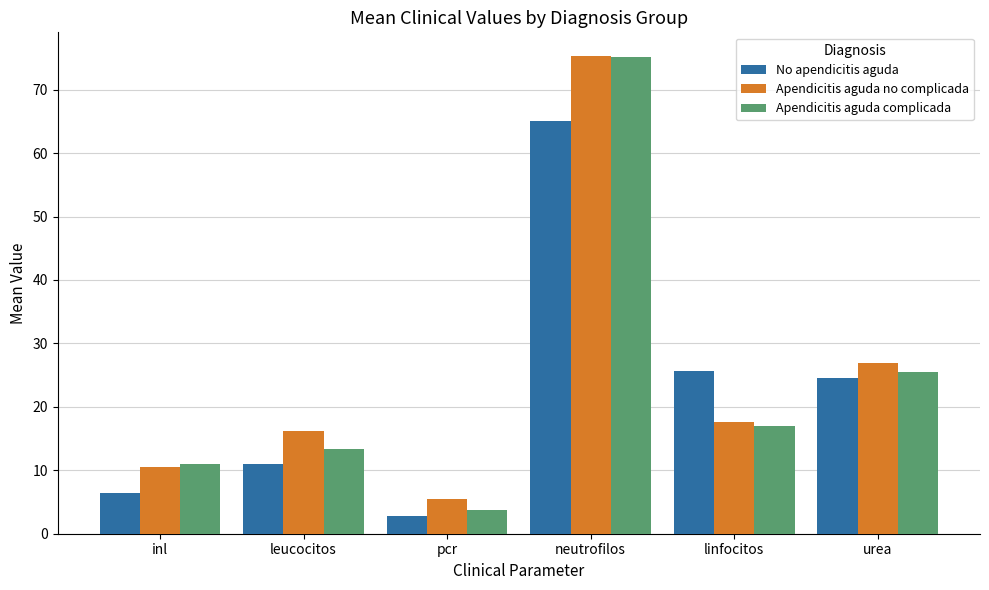

The Apendicitis aguda no complicada series shows 38.5 at urea. True or false?

False